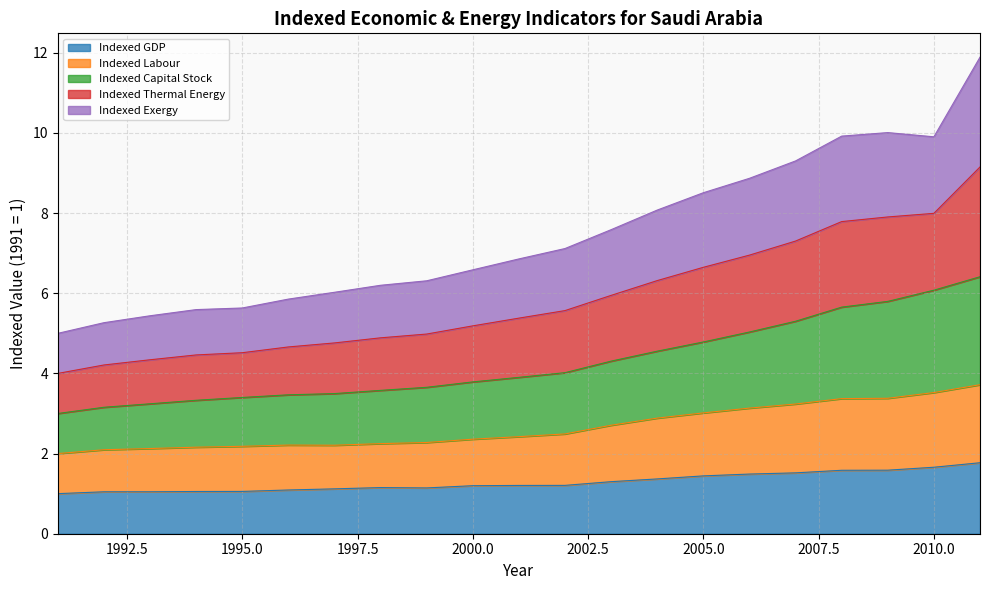

What is the value of the Indexed GDP point at the 6th from the left?

1.1